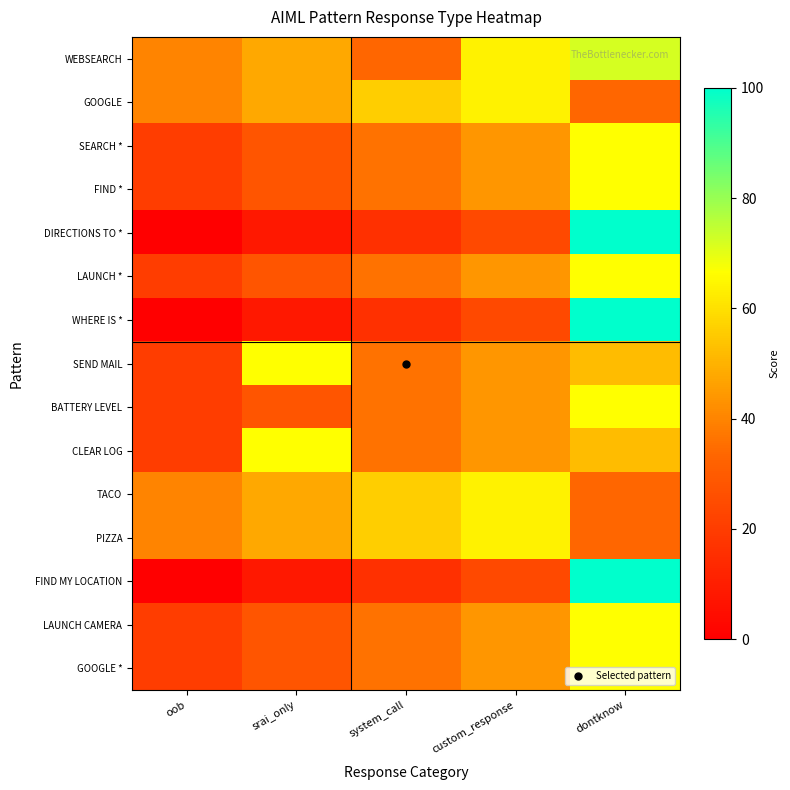

Reading right to left, what are all the values shown in this chart?

WEBSEARCH: dontknow=72.0	custom_response=64.0	system_call=33.3	srai_only=48.0	oob=40.0
GOOGLE: dontknow=33.3	custom_response=64.0	system_call=56.0	srai_only=48.0	oob=40.0
SEARCH *: dontknow=66.7	custom_response=44.0	system_call=36.0	srai_only=28.0	oob=20.0
FIND *: dontknow=66.7	custom_response=44.0	system_call=36.0	srai_only=28.0	oob=20.0
DIRECTIONS TO *: dontknow=100.0	custom_response=24.0	system_call=16.0	srai_only=8.0	oob=0.0
LAUNCH *: dontknow=66.7	custom_response=44.0	system_call=36.0	srai_only=28.0	oob=20.0
WHERE IS *: dontknow=100.0	custom_response=24.0	system_call=16.0	srai_only=8.0	oob=0.0
SEND MAIL: dontknow=52.0	custom_response=44.0	system_call=36.0	srai_only=66.7	oob=20.0
BATTERY LEVEL: dontknow=66.7	custom_response=44.0	system_call=36.0	srai_only=28.0	oob=20.0
CLEAR LOG: dontknow=52.0	custom_response=44.0	system_call=36.0	srai_only=66.7	oob=20.0
TACO: dontknow=33.3	custom_response=64.0	system_call=56.0	srai_only=48.0	oob=40.0
PIZZA: dontknow=33.3	custom_response=64.0	system_call=56.0	srai_only=48.0	oob=40.0
FIND MY LOCATION: dontknow=100.0	custom_response=24.0	system_call=16.0	srai_only=8.0	oob=0.0
LAUNCH CAMERA: dontknow=66.7	custom_response=44.0	system_call=36.0	srai_only=28.0	oob=20.0
GOOGLE *: dontknow=66.7	custom_response=44.0	system_call=36.0	srai_only=28.0	oob=20.0